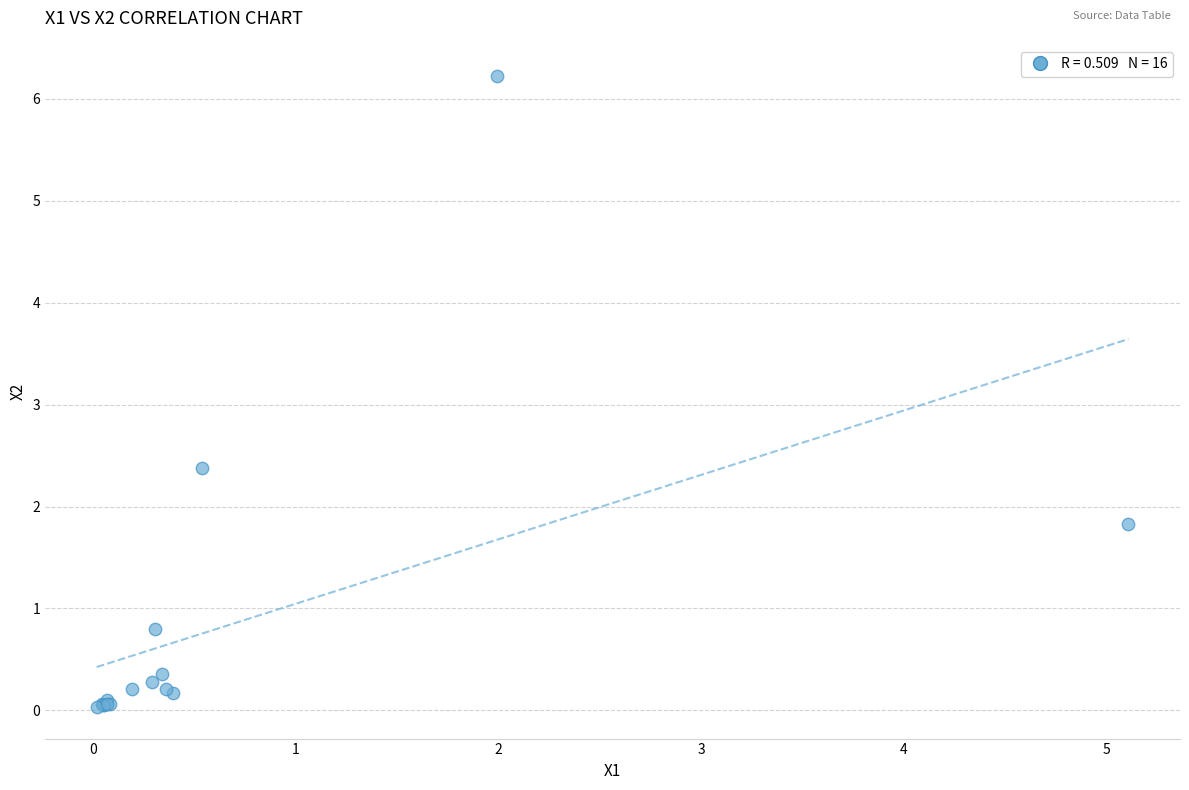

What Y value in the scatter plot is closest to 3?

2.4